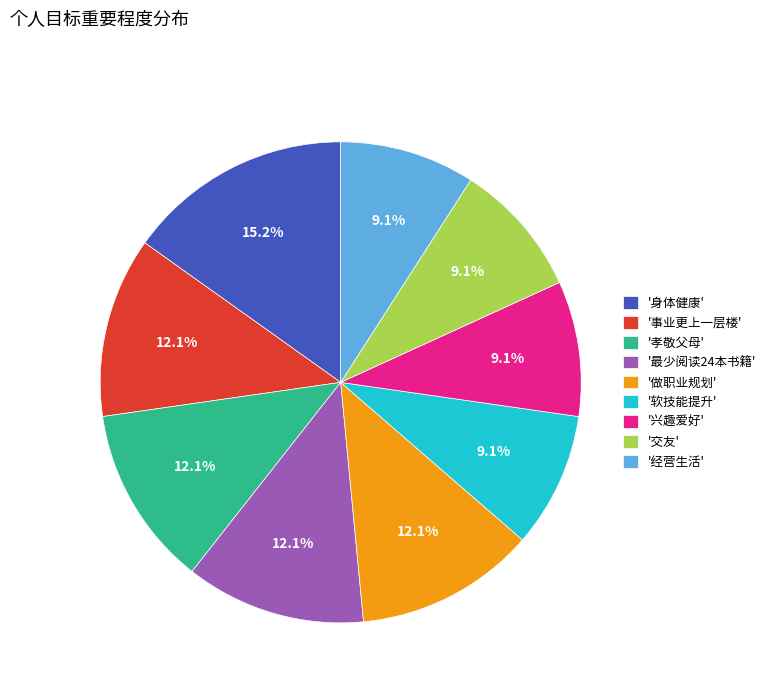

How many segments does this pie chart have?

9